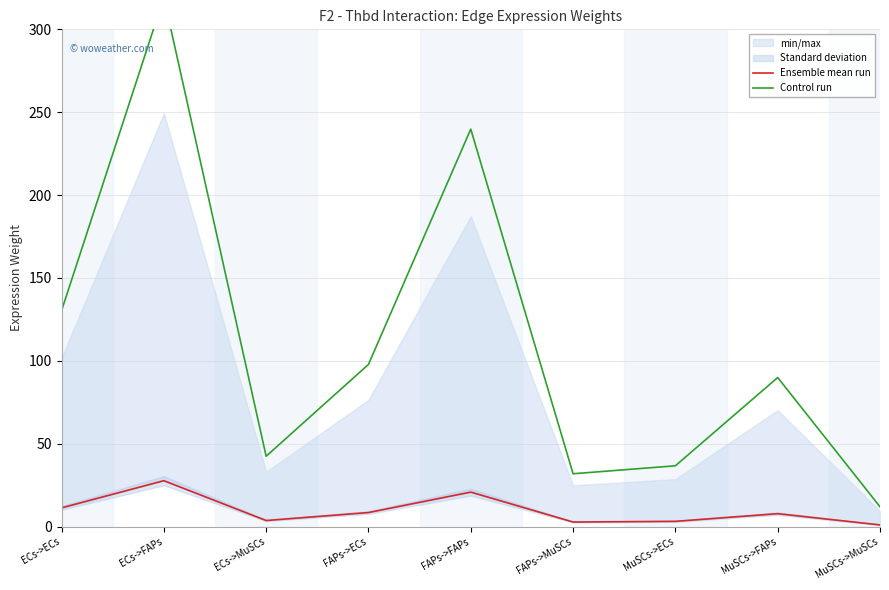

How many interior local valleys does the Ensemble mean run series have?

2